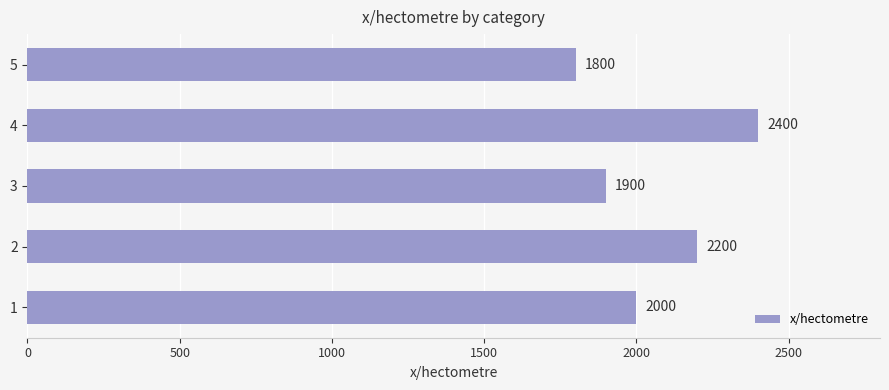

Count the values in the range 1900 to 2200.

3